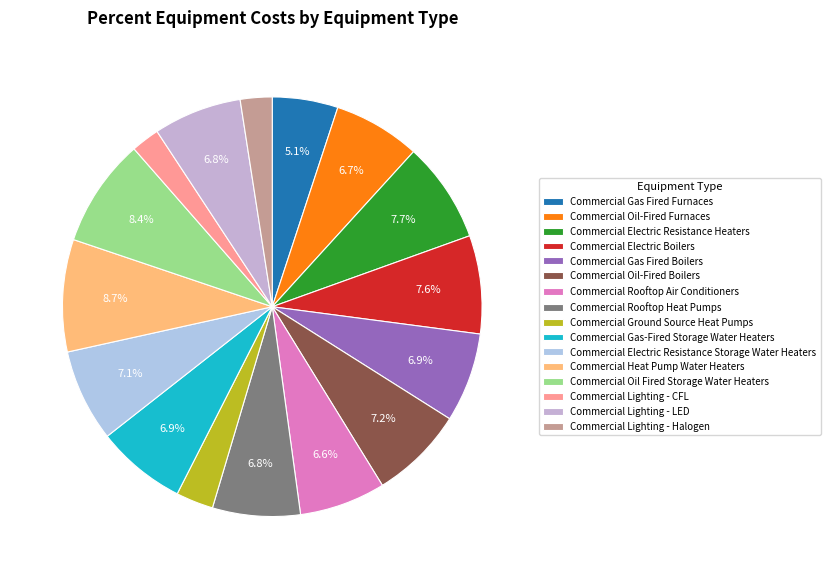

Is it true that Commercial Lighting - Halogen is 2% of the pie?

True